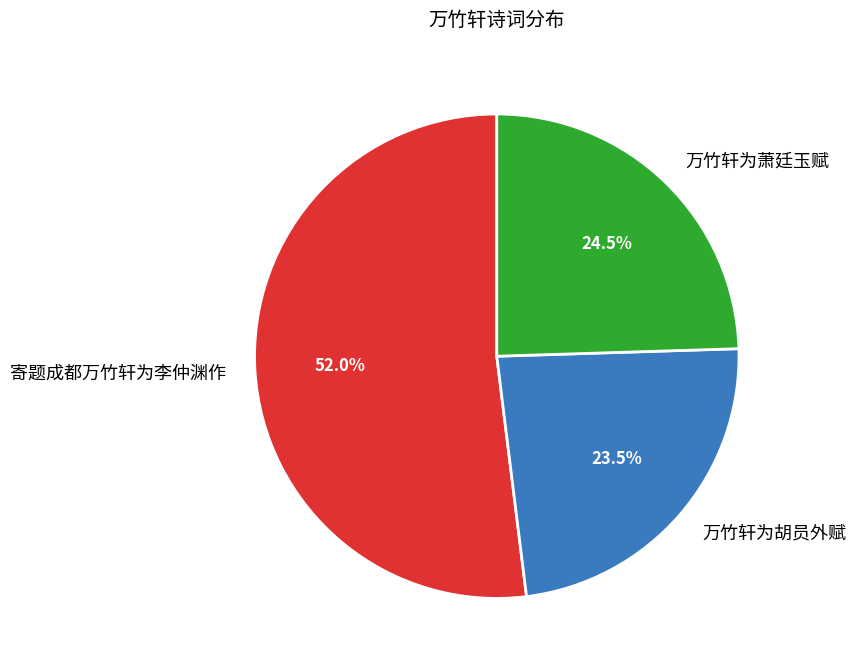

How many segments does this pie chart have?

3